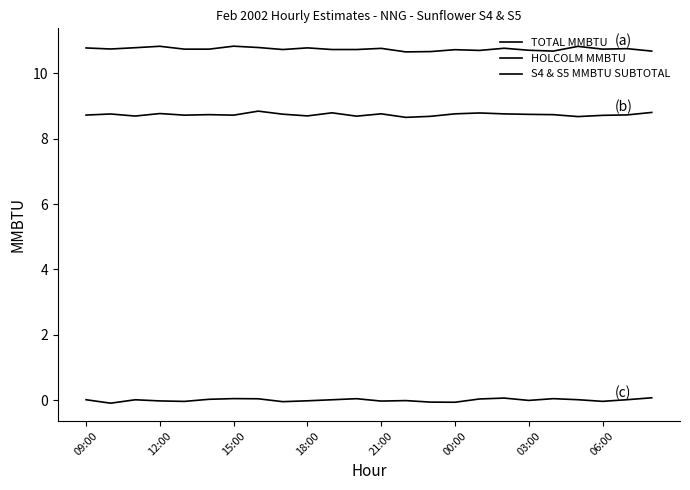

Does the chart display data point markers on the line(s)?

No